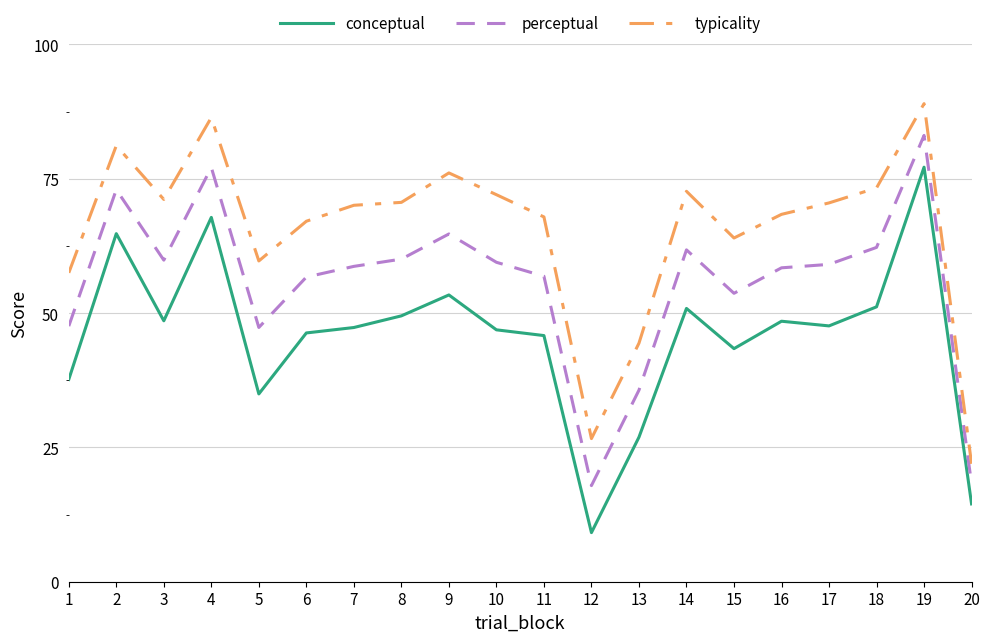

Which series has the largest total across all categories?

typicality